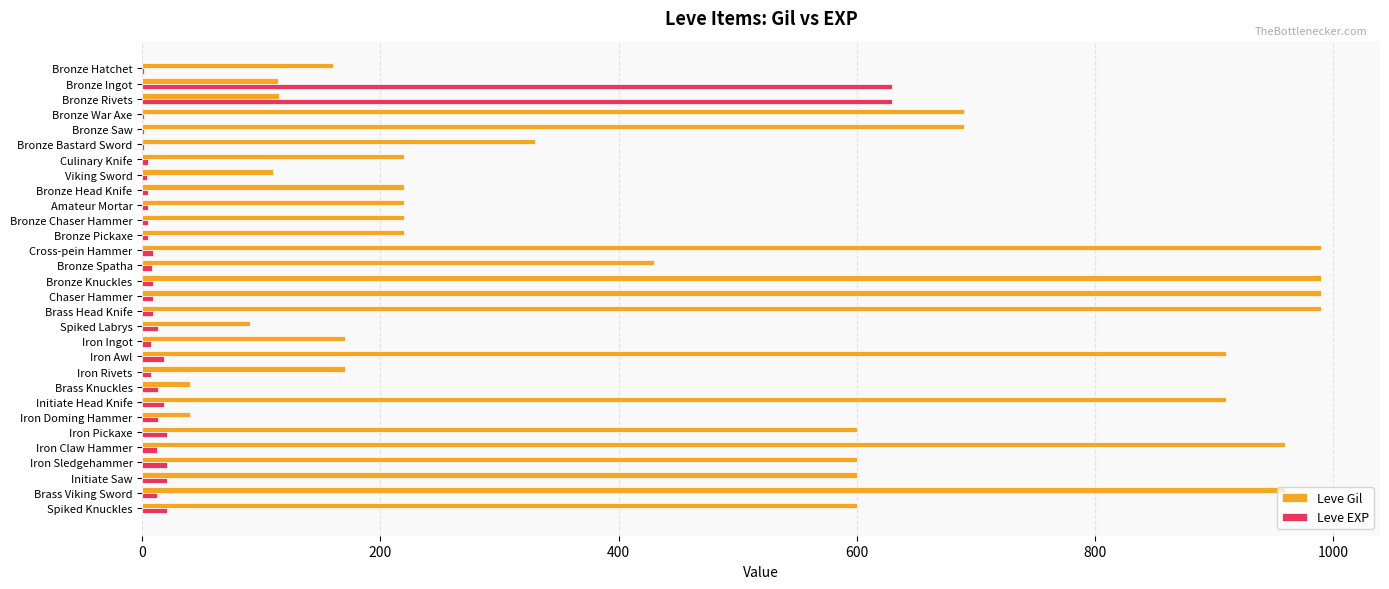

Is it true that Leve Gil equals 600 at Spiked Knuckles?

True